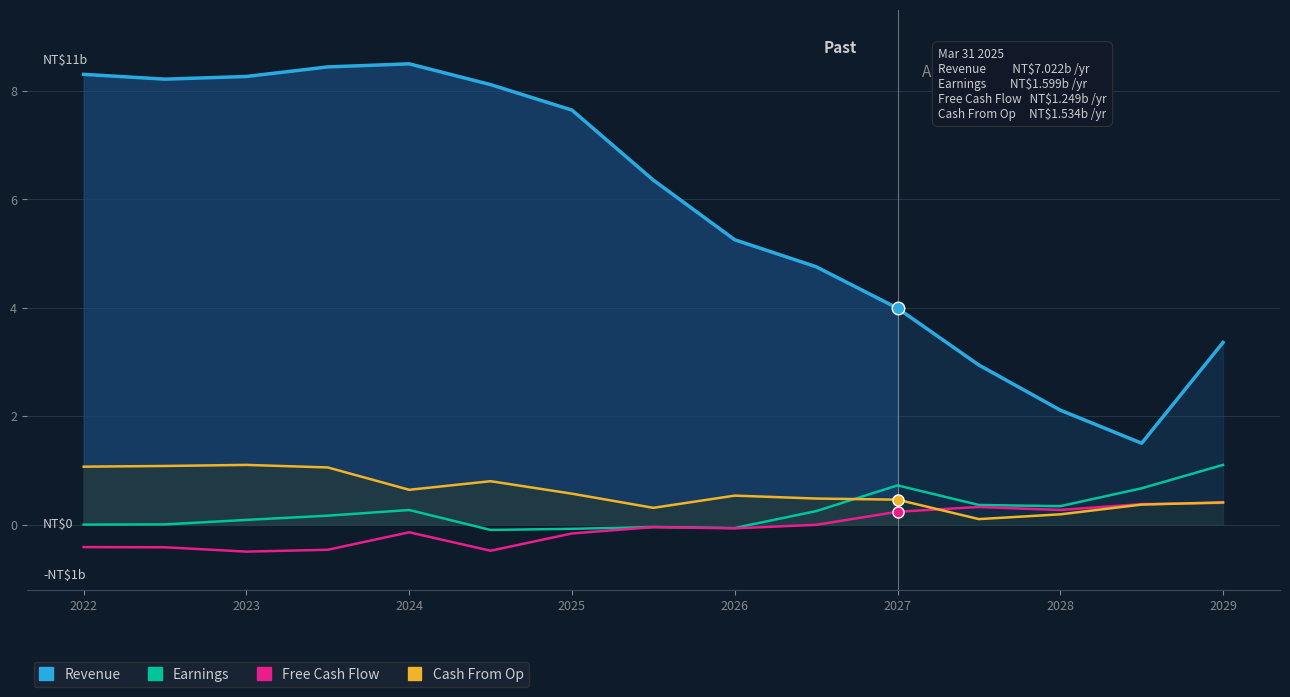

What is the value of the Free Cash Flow point at the 7th from the left?

-0.2